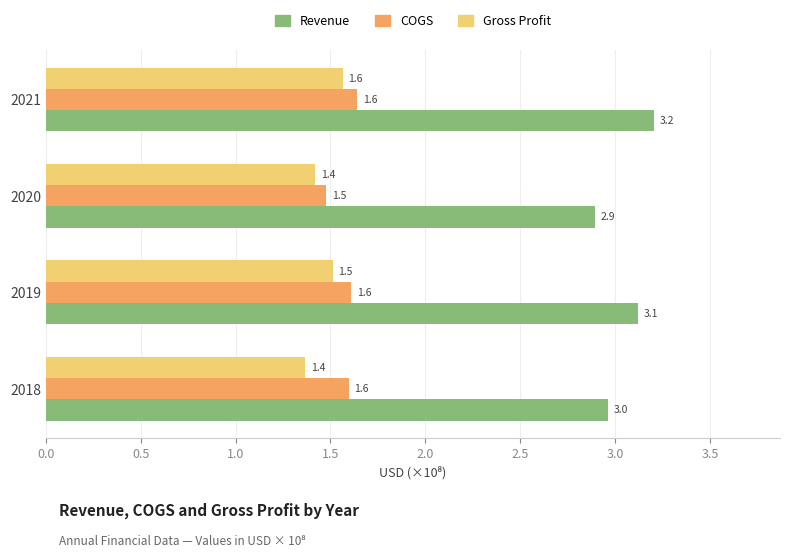

What is the sum of all Revenue values?

12.2